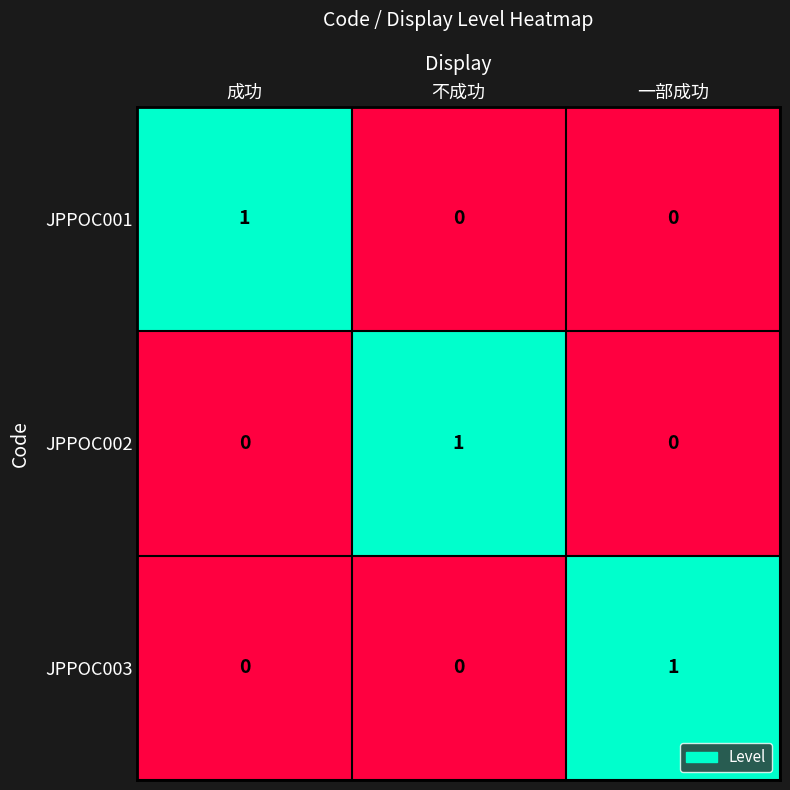

Is it true that JPPOC003 equals 0 at 不成功?

True